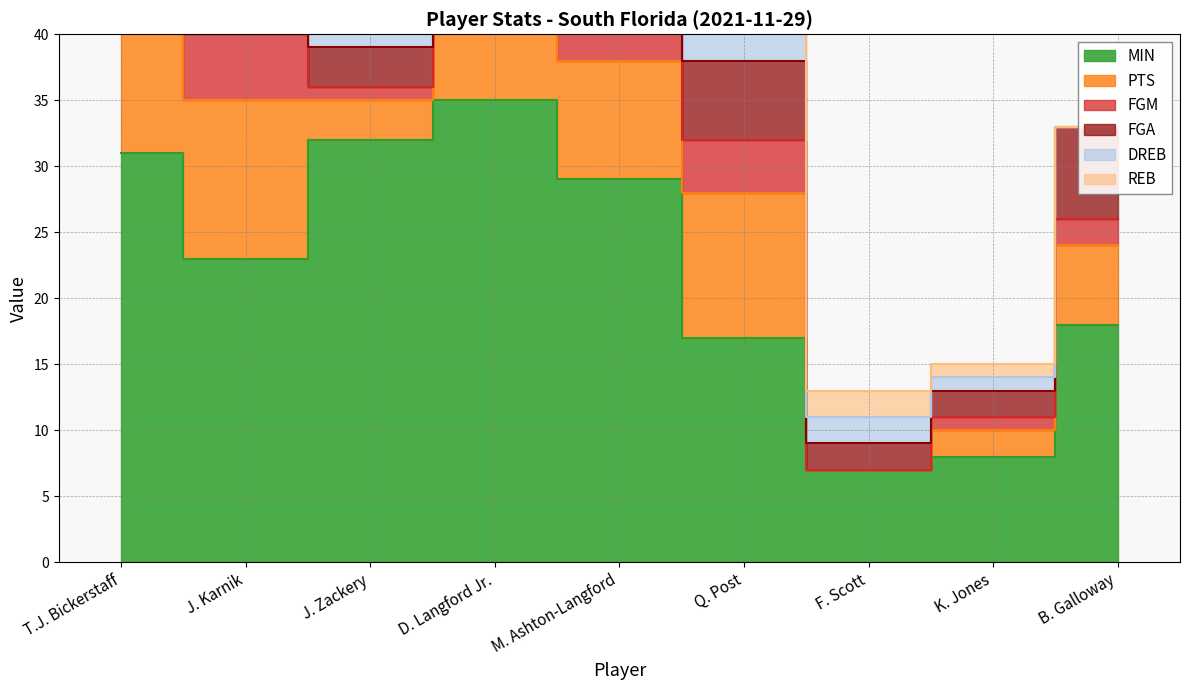

What is the difference between the maximum and minimum values in the PTS series?

12